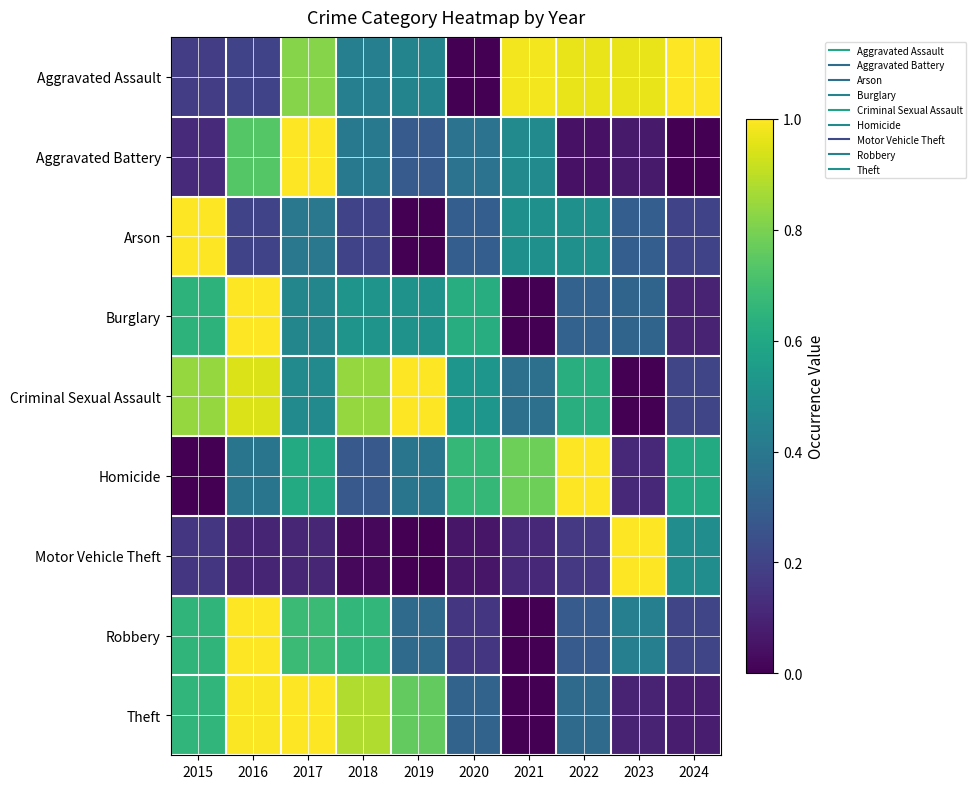

Reading left to right, what are all the values shown in this chart?

Aggravated Assault: 2015=0.2	2016=0.2	2017=0.8	2018=0.4	2019=0.5	2020=0.0	2021=1.0	2022=1.0	2023=1.0	2024=1.0
Aggravated Battery: 2015=0.1	2016=0.7	2017=1.0	2018=0.4	2019=0.3	2020=0.4	2021=0.5	2022=0.0	2023=0.1	2024=0.0
Arson: 2015=1.0	2016=0.2	2017=0.4	2018=0.2	2019=0.0	2020=0.3	2021=0.5	2022=0.5	2023=0.3	2024=0.2
Burglary: 2015=0.6	2016=1.0	2017=0.5	2018=0.5	2019=0.5	2020=0.6	2021=0.0	2022=0.3	2023=0.3	2024=0.1
Criminal Sexual Assault: 2015=0.8	2016=0.9	2017=0.5	2018=0.8	2019=1.0	2020=0.5	2021=0.4	2022=0.6	2023=0.0	2024=0.2
Homicide: 2015=0.0	2016=0.4	2017=0.6	2018=0.3	2019=0.4	2020=0.7	2021=0.8	2022=1.0	2023=0.1	2024=0.6
Motor Vehicle Theft: 2015=0.2	2016=0.1	2017=0.1	2018=0.0	2019=0.0	2020=0.1	2021=0.1	2022=0.2	2023=1.0	2024=0.5
Robbery: 2015=0.7	2016=1.0	2017=0.7	2018=0.7	2019=0.3	2020=0.2	2021=0.0	2022=0.3	2023=0.4	2024=0.2
Theft: 2015=0.7	2016=1.0	2017=1.0	2018=0.9	2019=0.8	2020=0.3	2021=0.0	2022=0.3	2023=0.1	2024=0.1